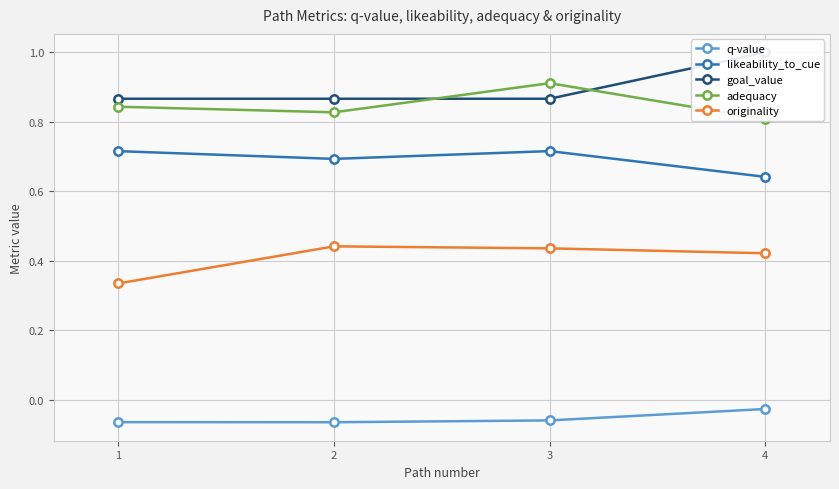

True or false: originality and adequacy intersect in this chart.

False